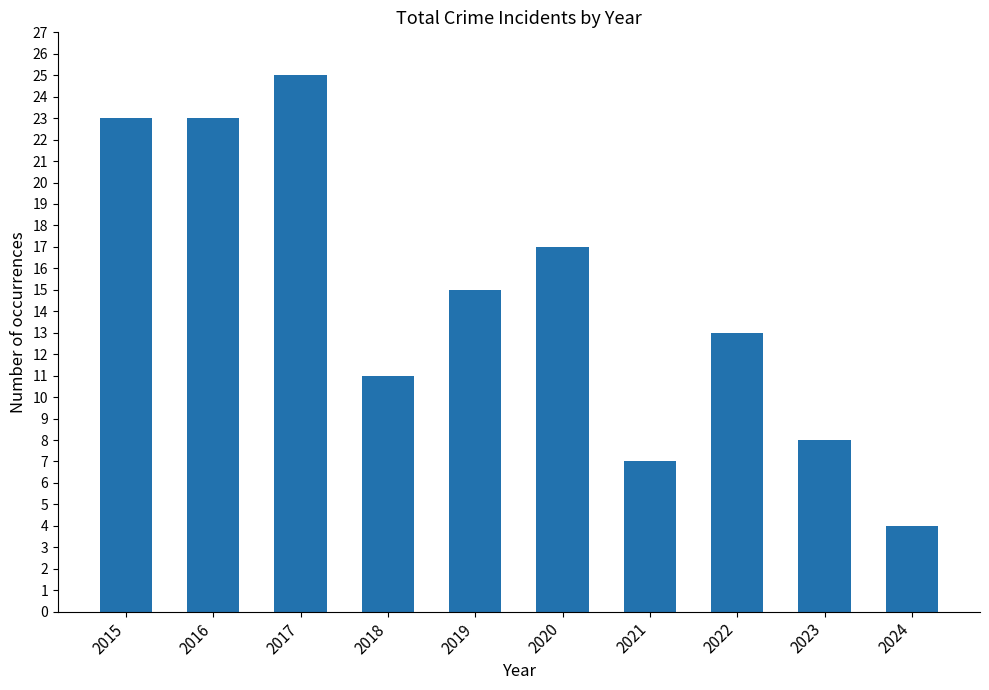

What is the average value?

15